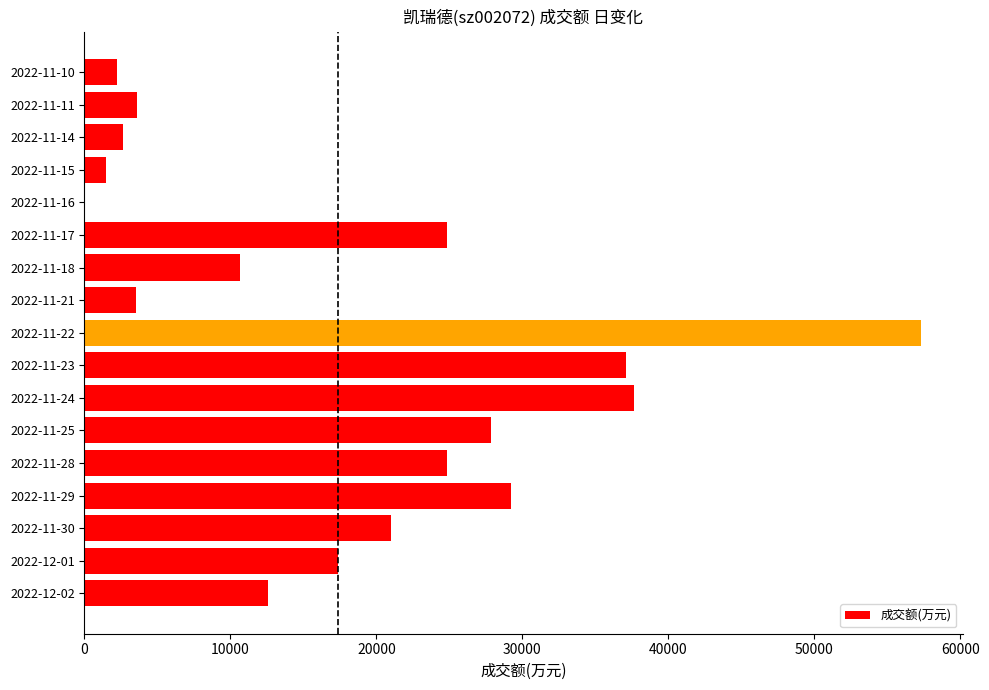

At which category does the chart reach its peak across all series?

2022-11-22